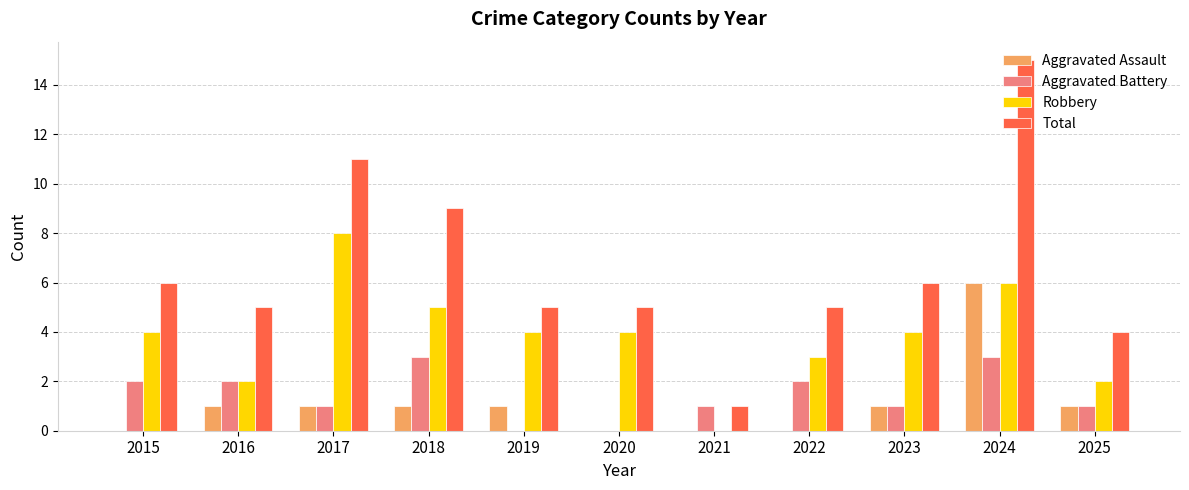

Which series has the largest total across all categories?

Total